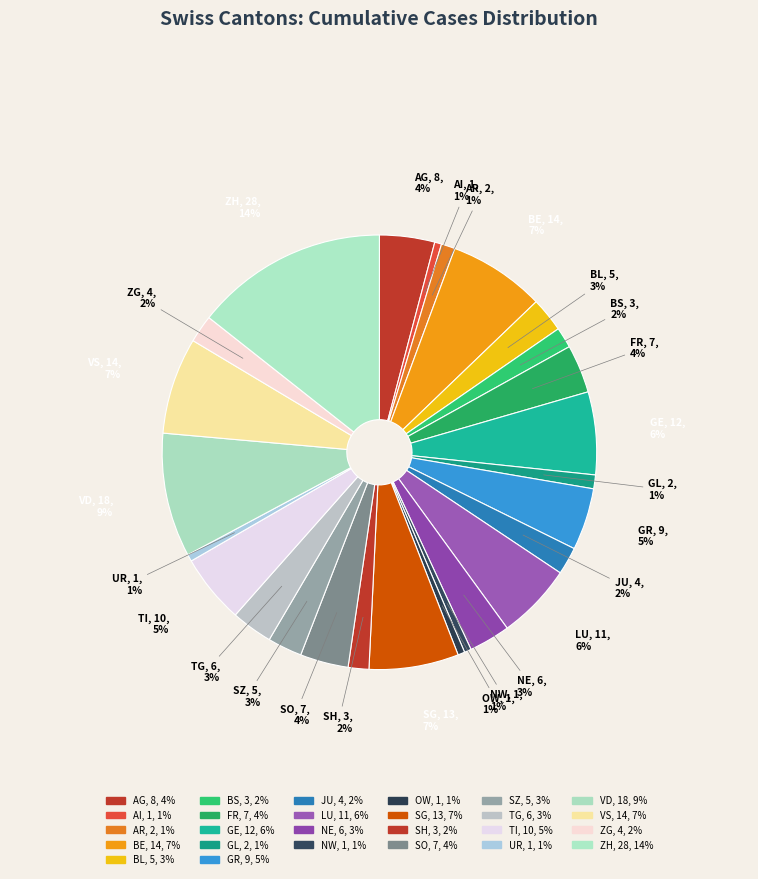

Count the number of slices in the pie.

26